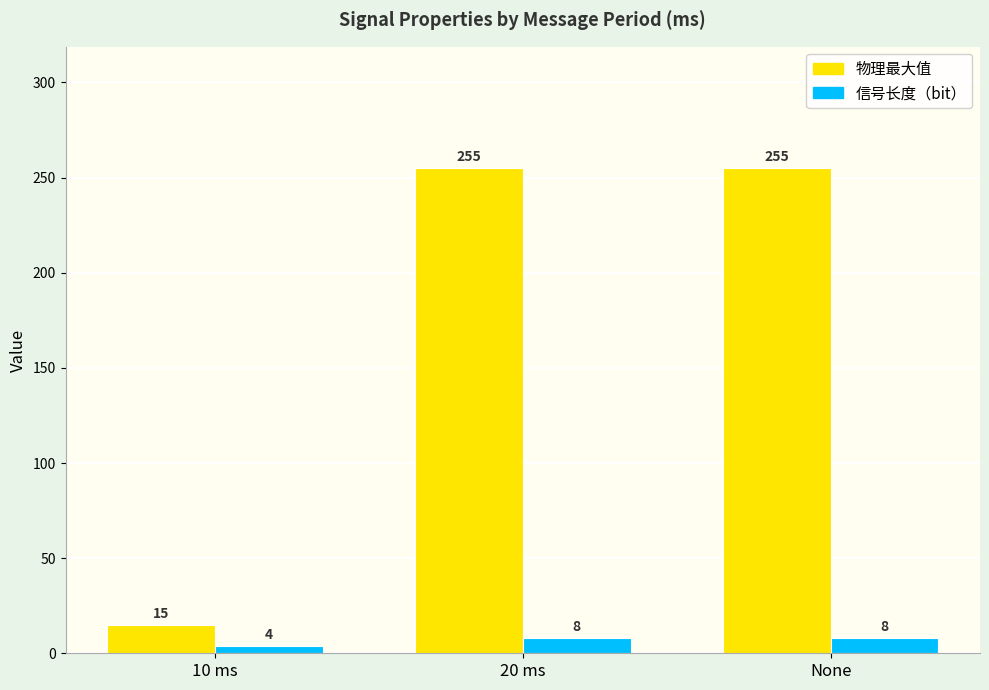

What is the difference between the 物理最大值 values at 10 ms and 20 ms?

240